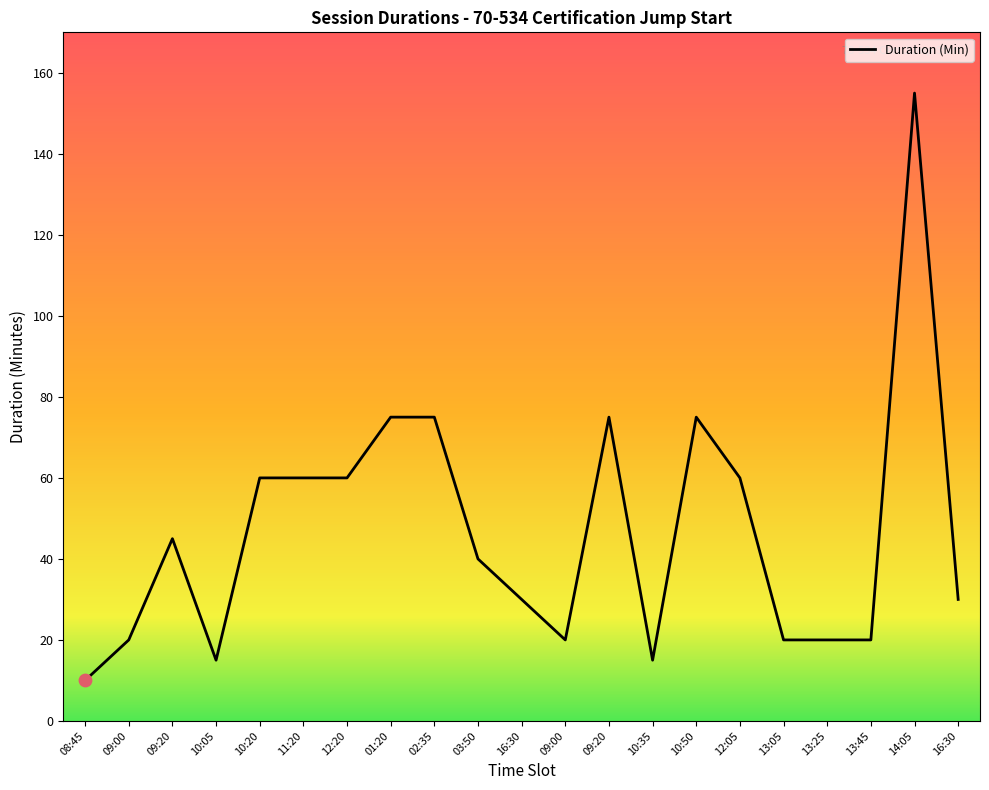

Which has a higher value, 10:35 or 03:50?

03:50